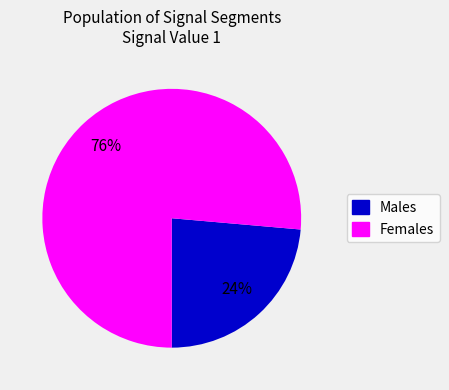

Is the sum of Females and Males greater than half?

Yes